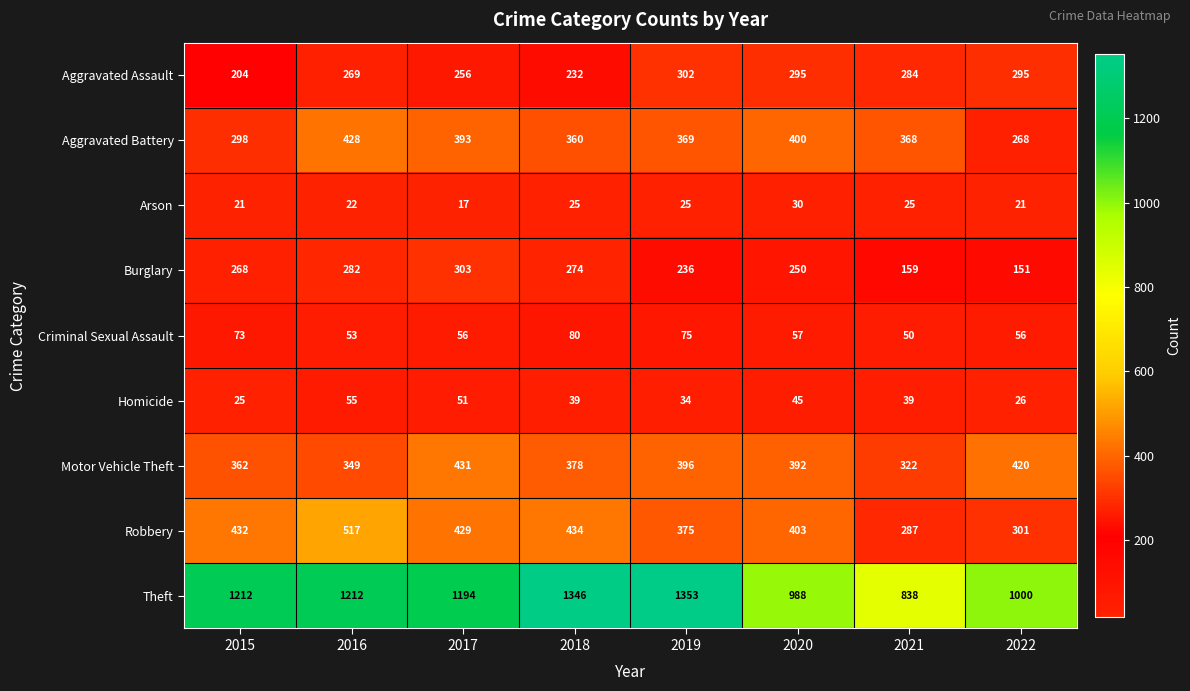

What is the sum of all Aggravated Battery values?

2884